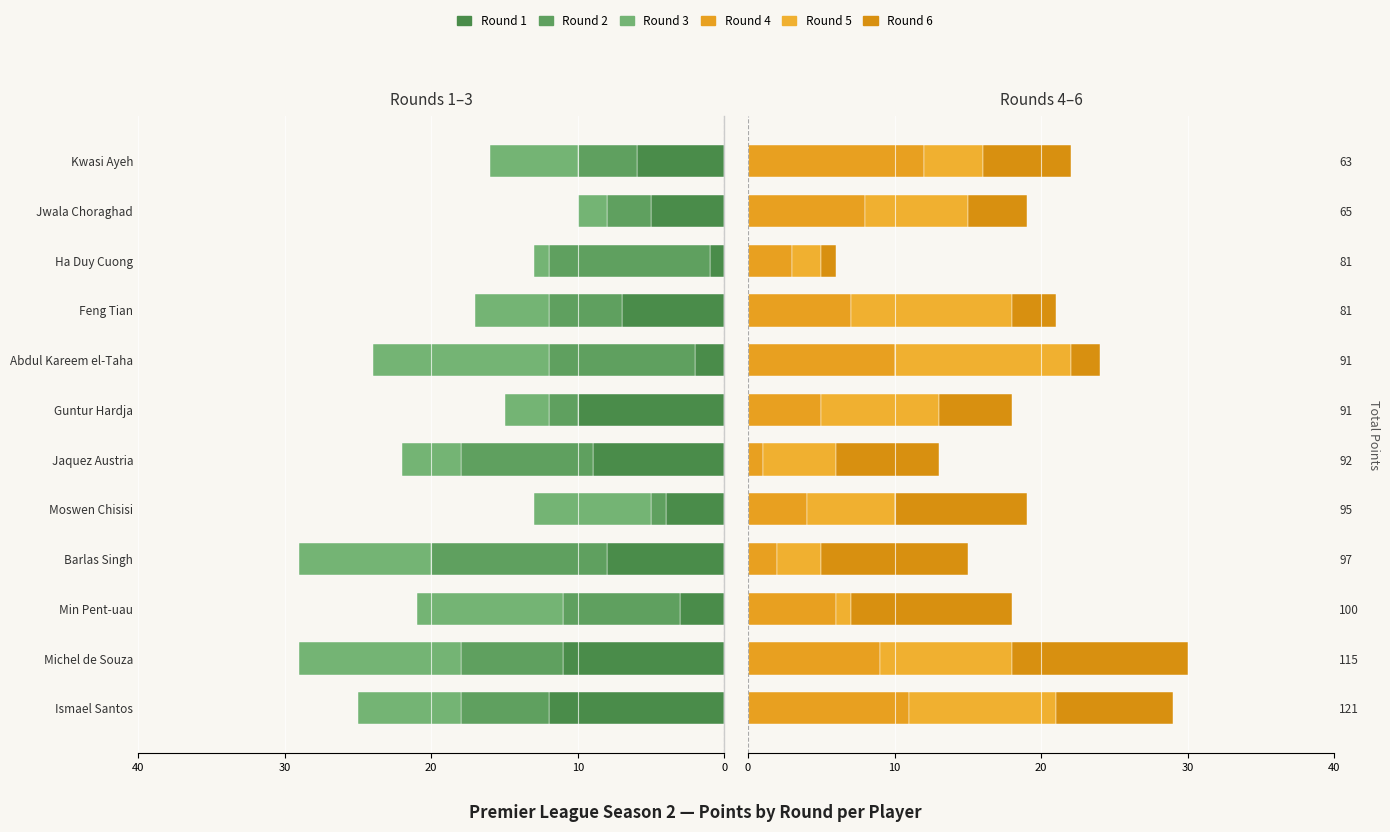

Reading left to right, what are all the values shown in this chart?

Round 1: -12	-11	-3	-8	-4	-9	-10	-2	-7	-1	-5	-6
Round 2: -6	-7	-8	-12	-1	-9	-2	-10	-5	-11	-3	-4
Round 3: -7	-11	-10	-9	-8	-4	-3	-12	-5	-1	-2	-6
Round 4: 11	9	6	2	4	1	5	10	7	3	8	12
Round 5: 10	9	1	3	6	5	8	12	11	2	7	4
Round 6: 8	12	11	10	9	7	5	2	3	1	4	6